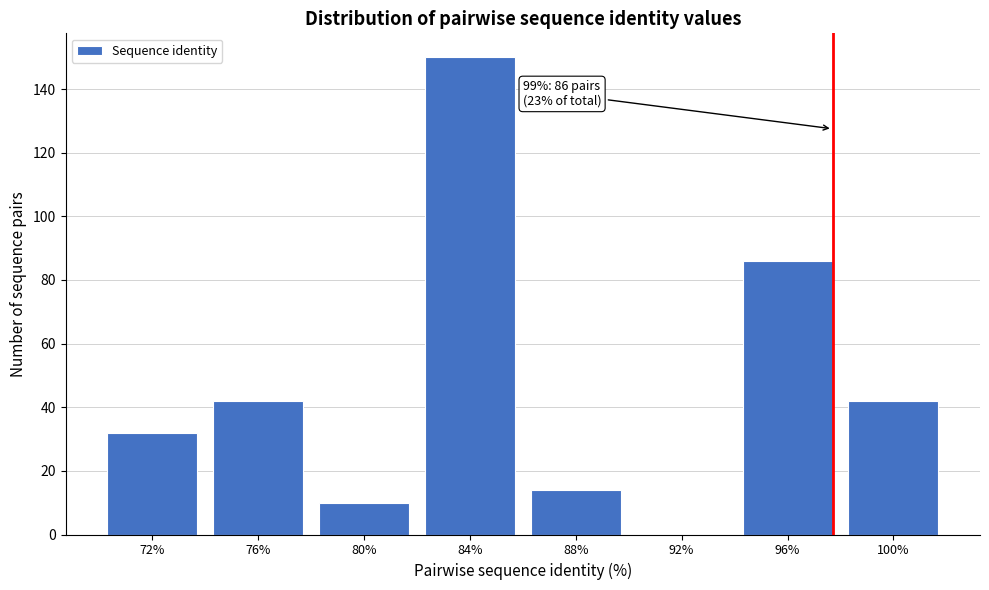

Reading left to right, extract all data points from this chart.

72%=32	76%=42	80%=10	84%=150	88%=14	92%=0	96%=86	100%=42